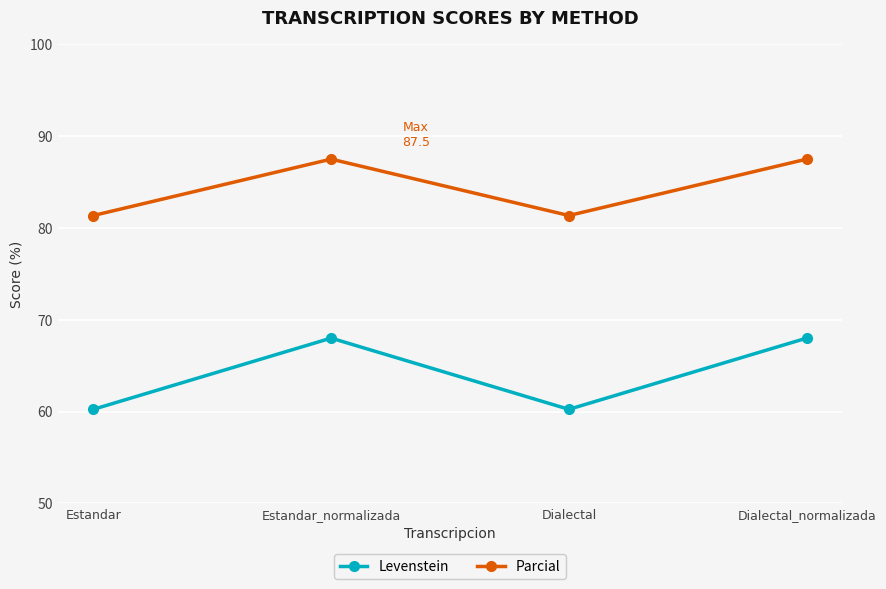

What is the sum of the Levenstein values at Estandar_normalizada and Dialectal?

128.2